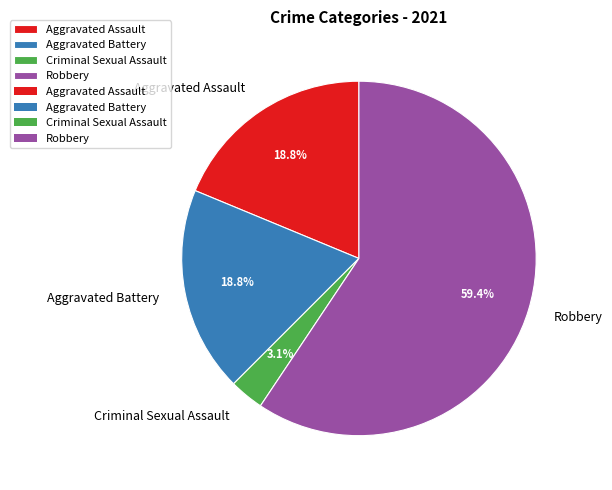

What is the smallest slice in the pie chart?

Criminal Sexual Assault